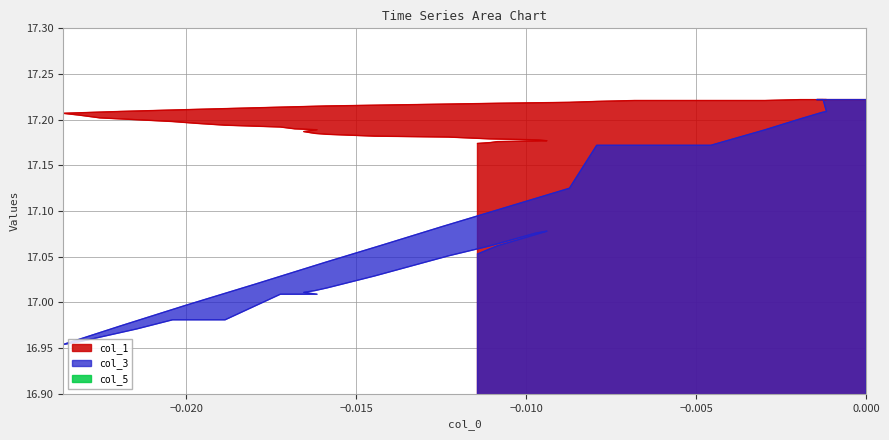

How many values in the col_3 series are below 17?

9